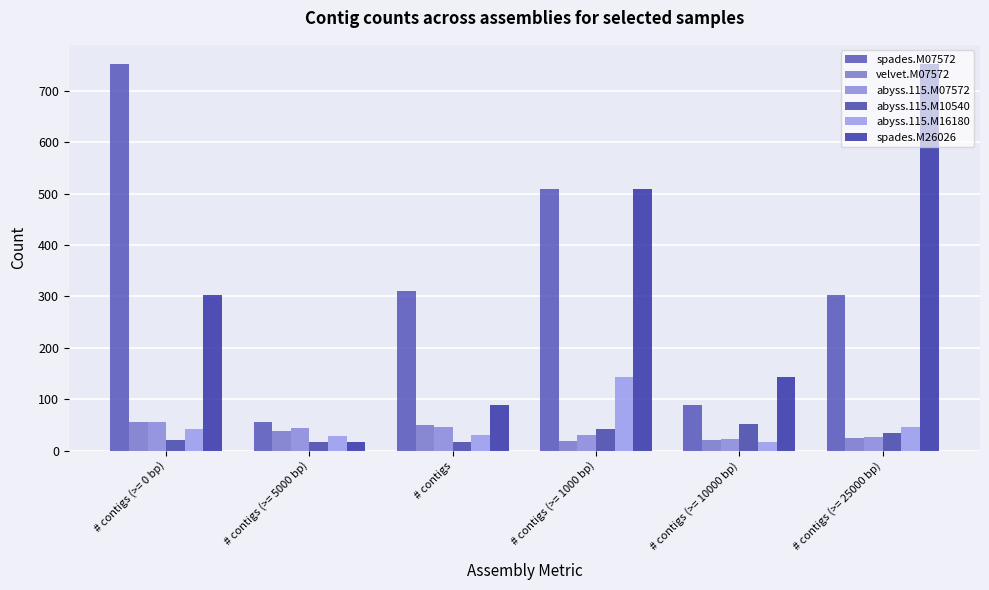

Which series has the widest spread of values?

spades.M26026